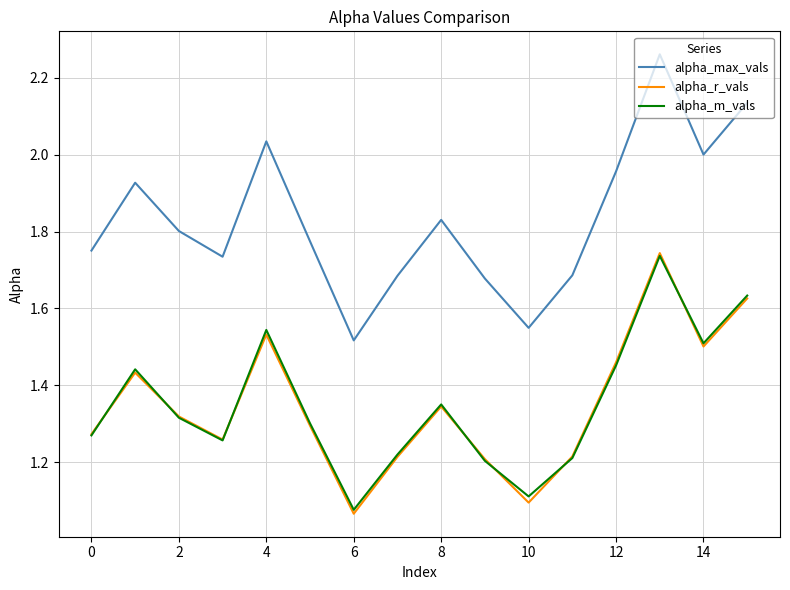

Which series has the largest total across all categories?

alpha_max_vals